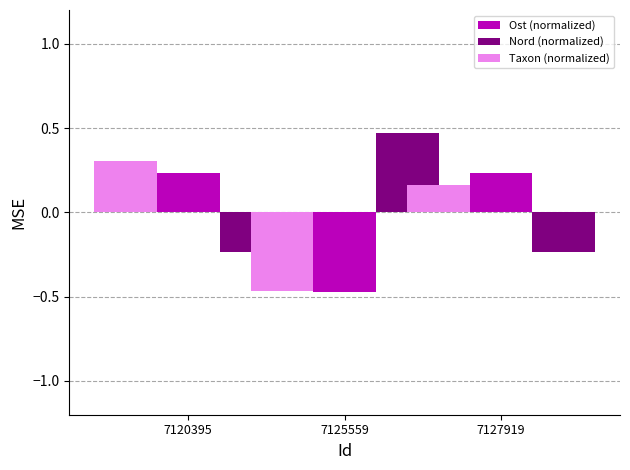

Which series has the largest total across all categories?

Nord (normalized)